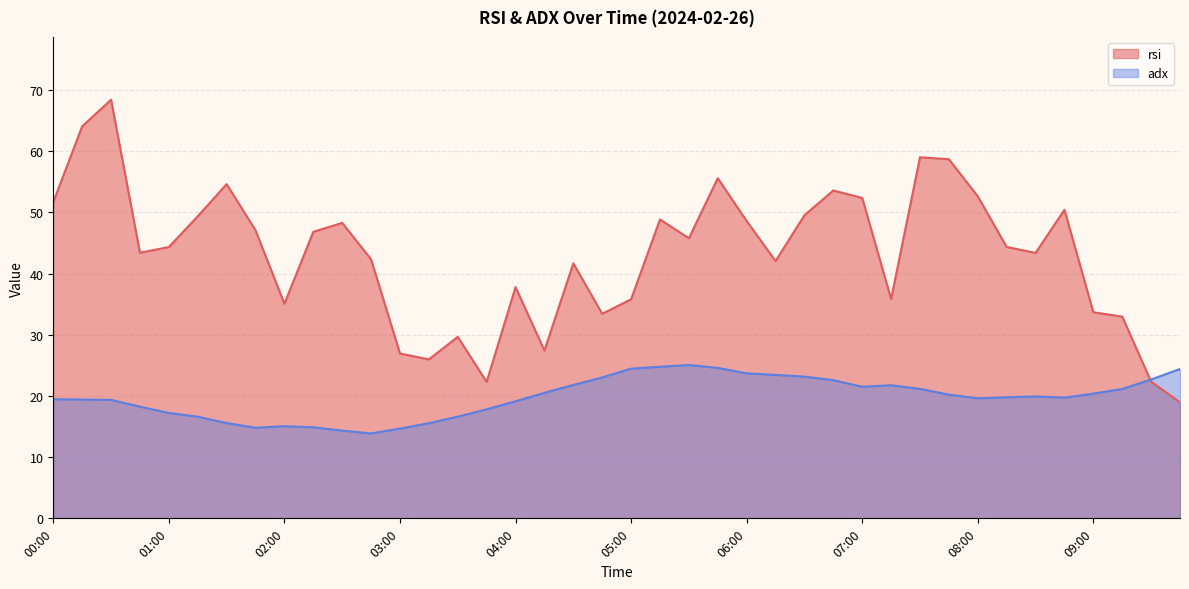

Which series has the largest total across all categories?

rsi